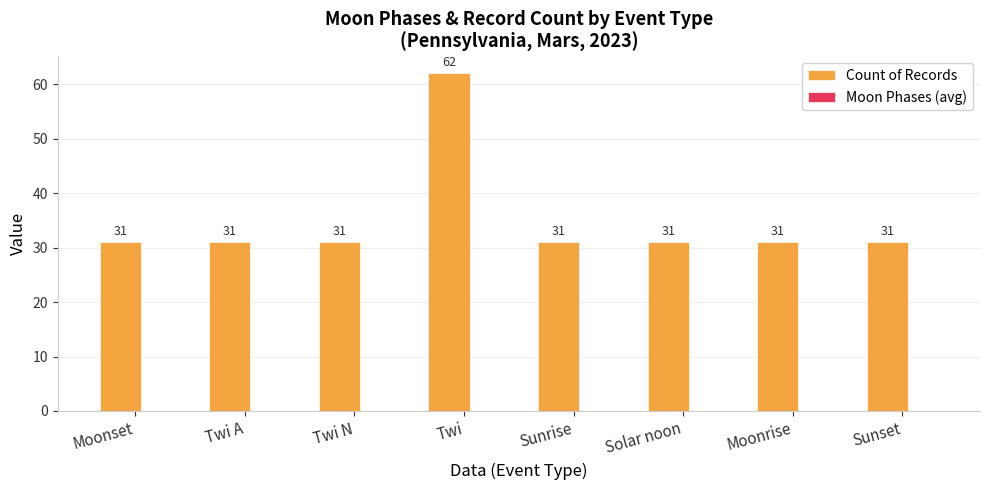

What is the ratio of the value at Twi A to the value at Moonrise?

1.0